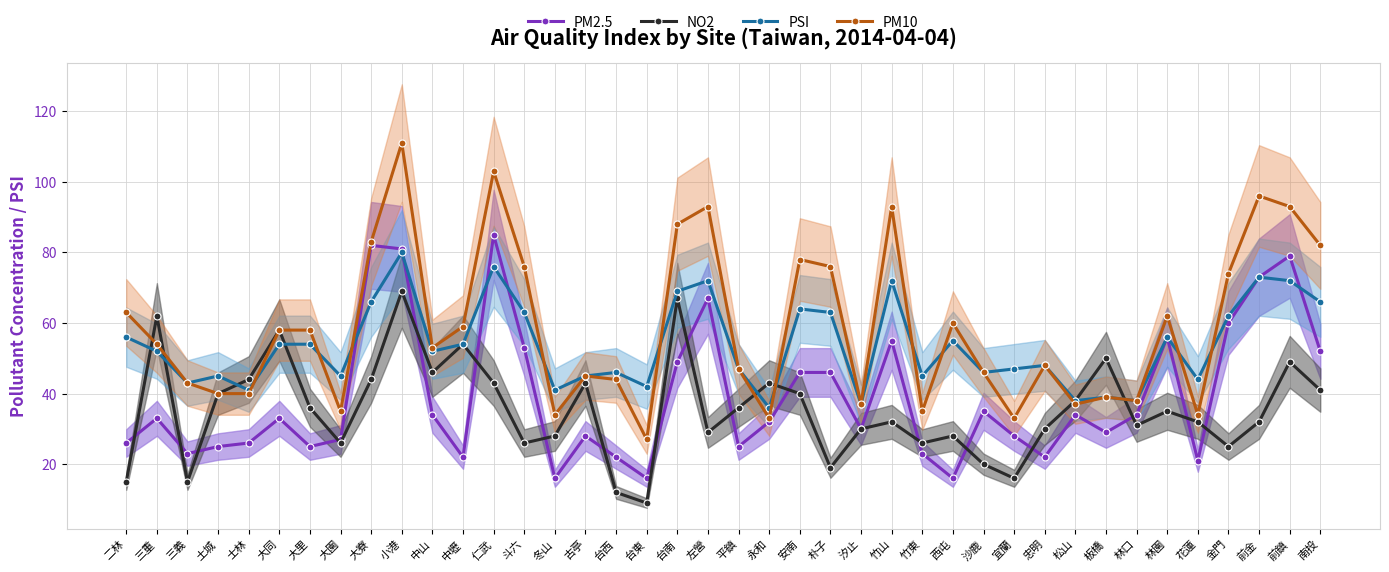

Reading right to left, what are all the values shown in this chart?

PM2.5: 52	79	73	60	21	56	34	29	34	22	28	35	16	23	55	30	46	46	32	25	67	49	16	22	28	16	53	85	22	34	81	82	27	25	33	26	25	23	33	26
NO2: 41	49	32	25	32	35	31	50	38	30	16	20	28	26	32	30	19	40	43	36	29	67	9	12	43	28	26	43	54	46	69	44	26	36	58	44	40	15	62	15
PSI: 66	72	73	62	44	56	38	39	38	48	47	46	55	45	72	37	63	64	36	47	72	69	42	46	45	41	63	76	54	52	80	66	45	54	54	41	45	43	52	56
PM10: 82	93	96	74	34	62	38	39	37	48	33	46	60	35	93	37	76	78	33	47	93	88	27	44	45	34	76	103	59	53	111	83	35	58	58	40	40	43	54	63